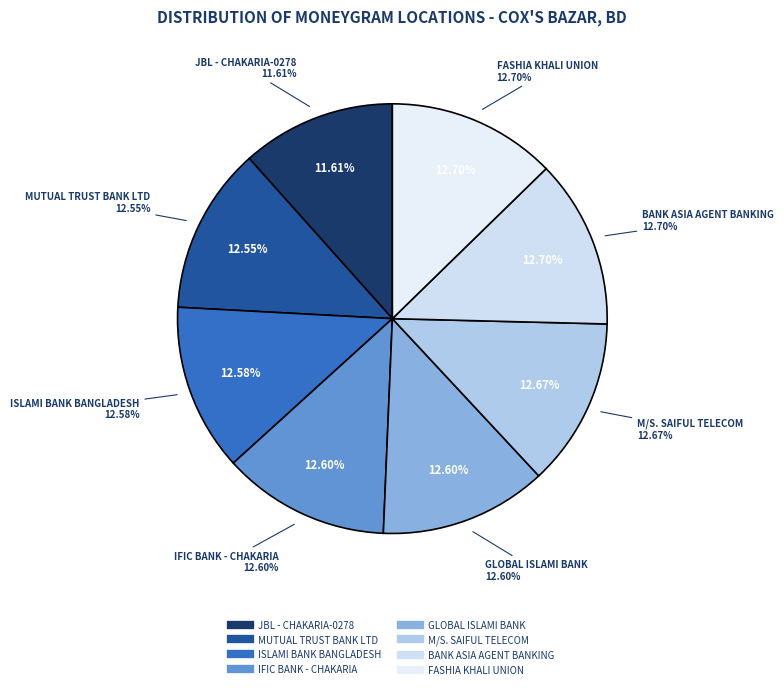

How many slices are in this pie chart?

8